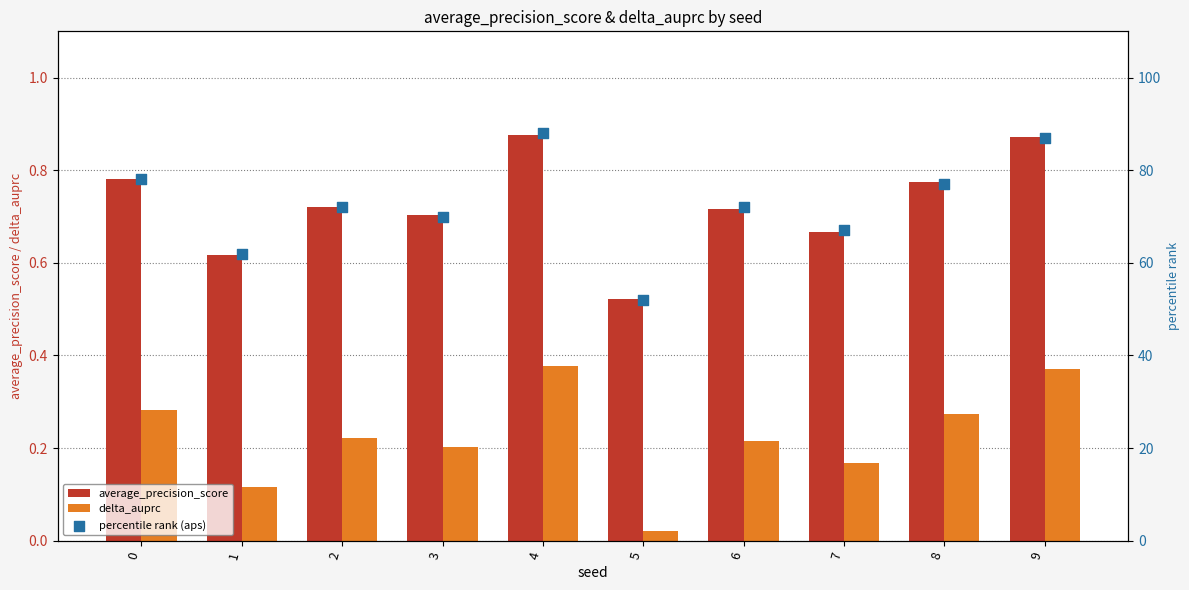

Is the value of percentile rank (aps) at 6 greater than the value of delta_auprc at 6?

Yes